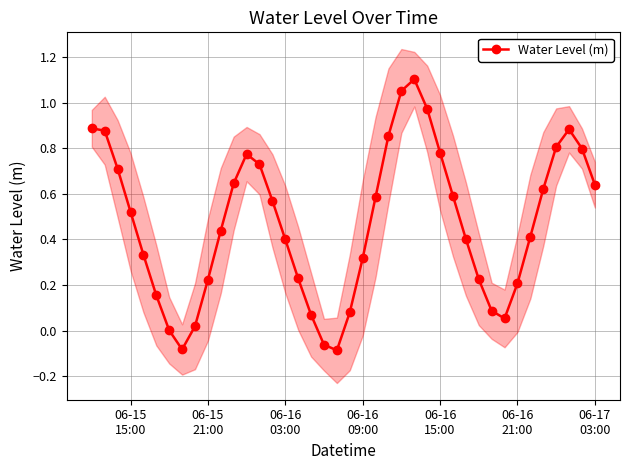

What is the difference between the second highest and minimum values?

1.1